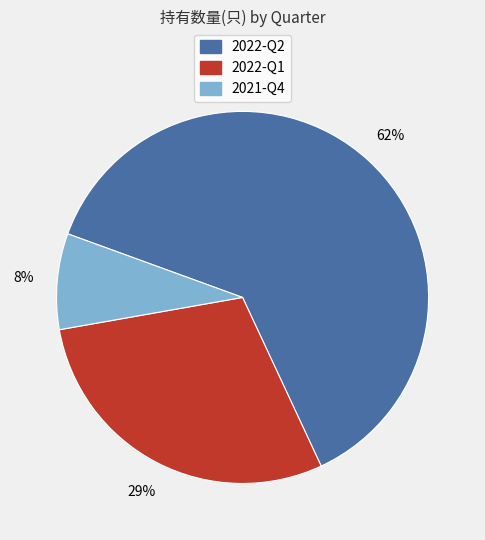

What is the smallest slice in the pie chart?

2021-Q4